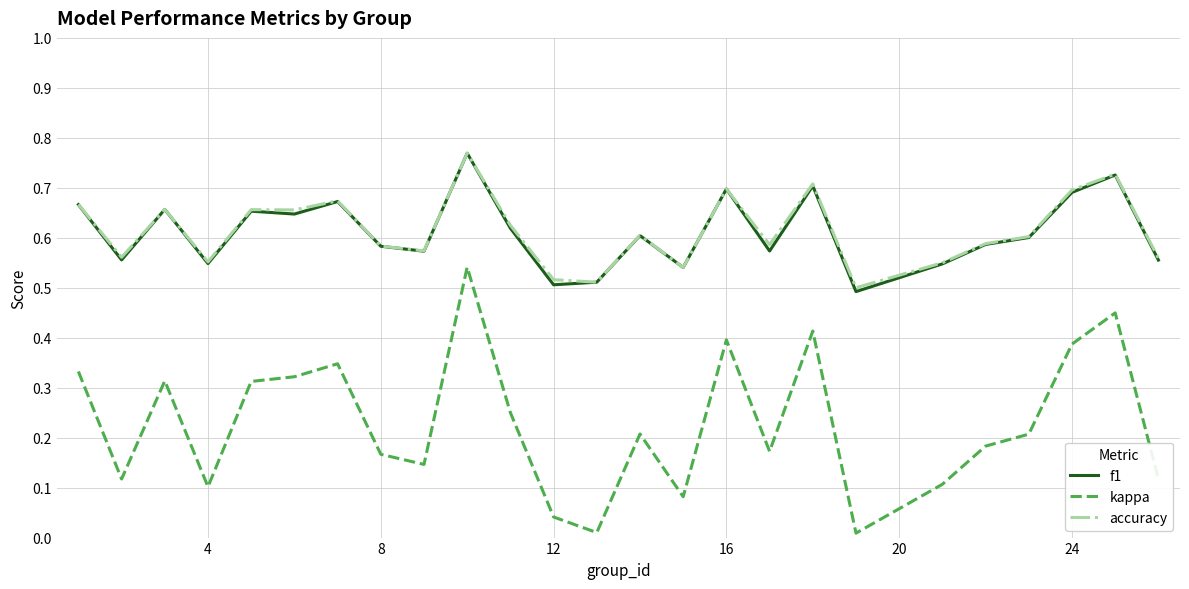

Does the chart have visible grid lines?

Yes